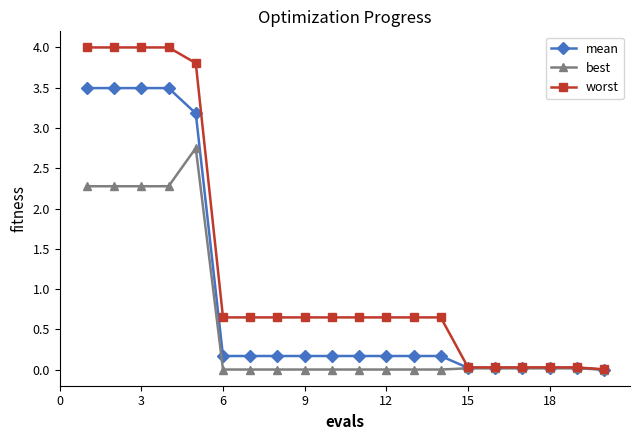

What is the greatest value displayed?

4.0